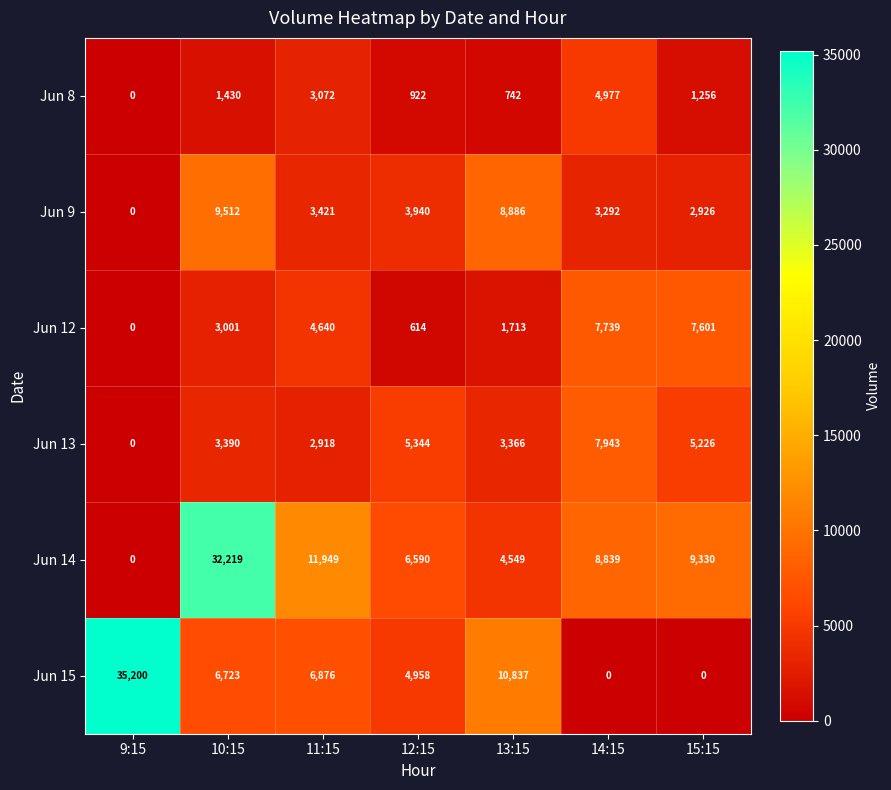

How many data points does each series have?

7